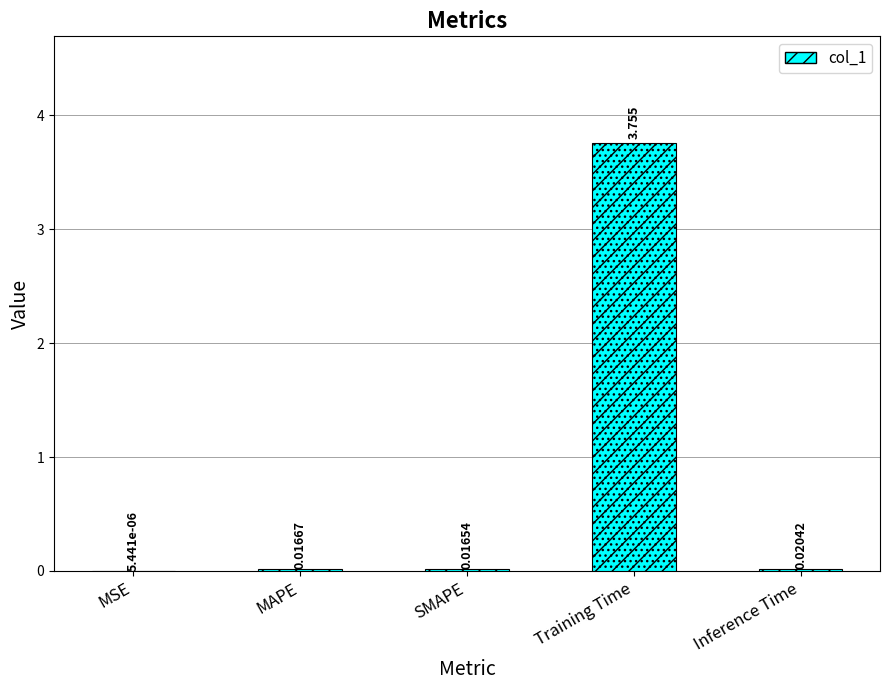

Where is the data nearest to the value 1?

Inference Time